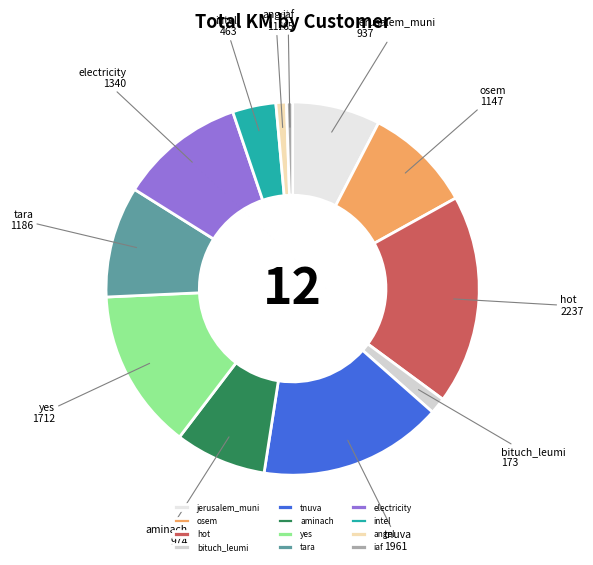

Combined, do tara and tnuva account for over 50%?

No